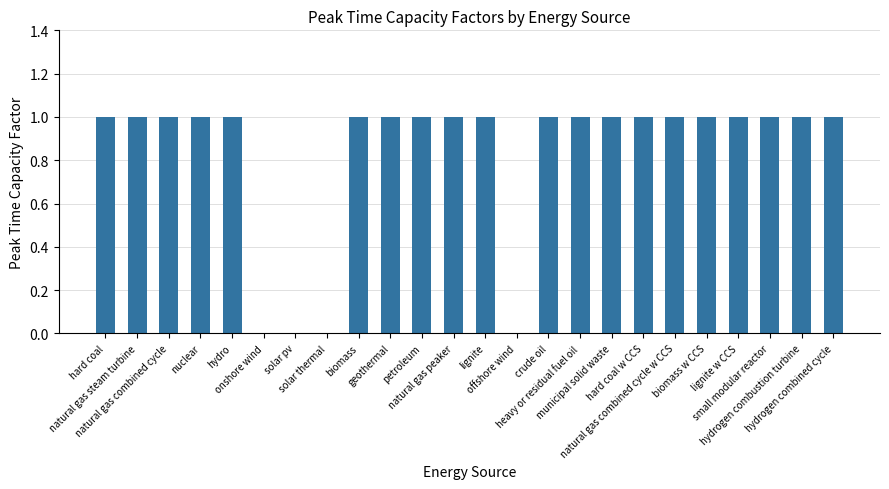

The value at biomass is 0. True or false?

False